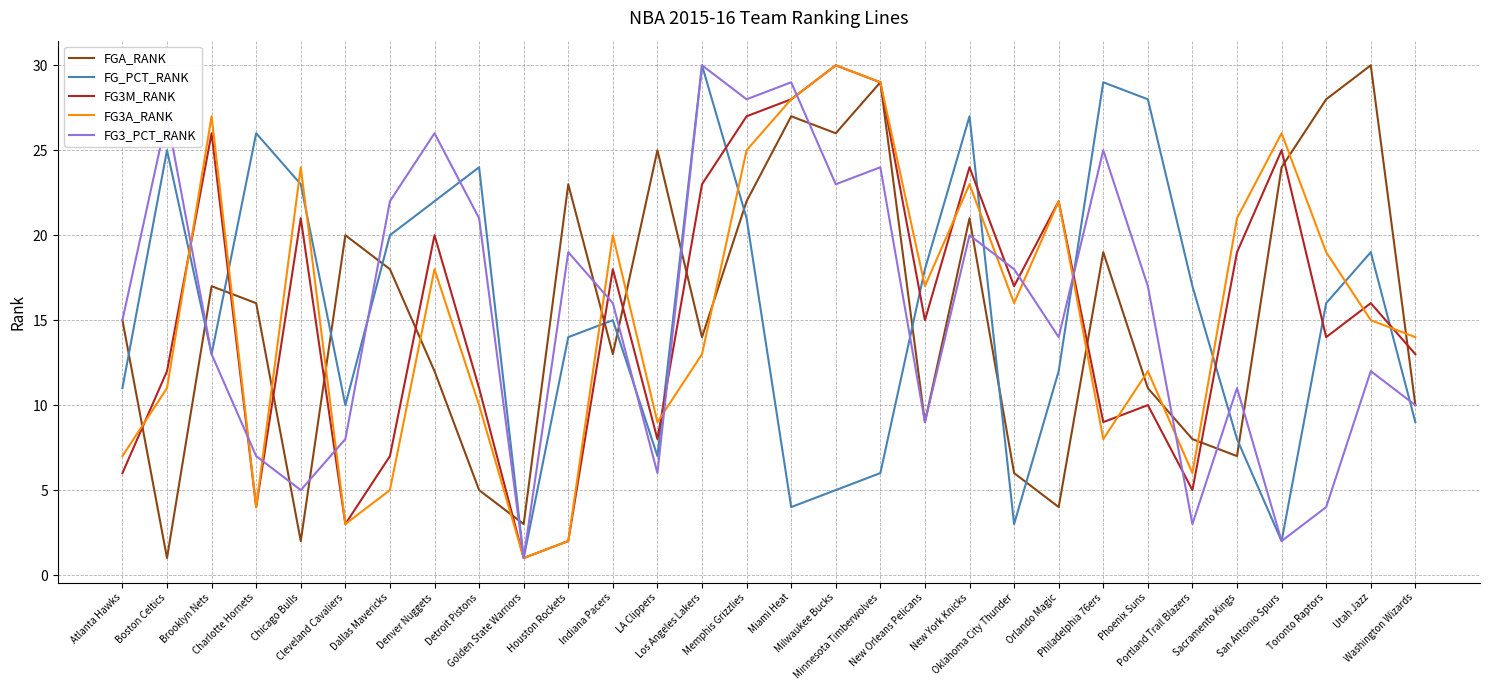

What are all the series names shown in the legend?

FGA_RANK, FG_PCT_RANK, FG3M_RANK, FG3A_RANK, FG3_PCT_RANK